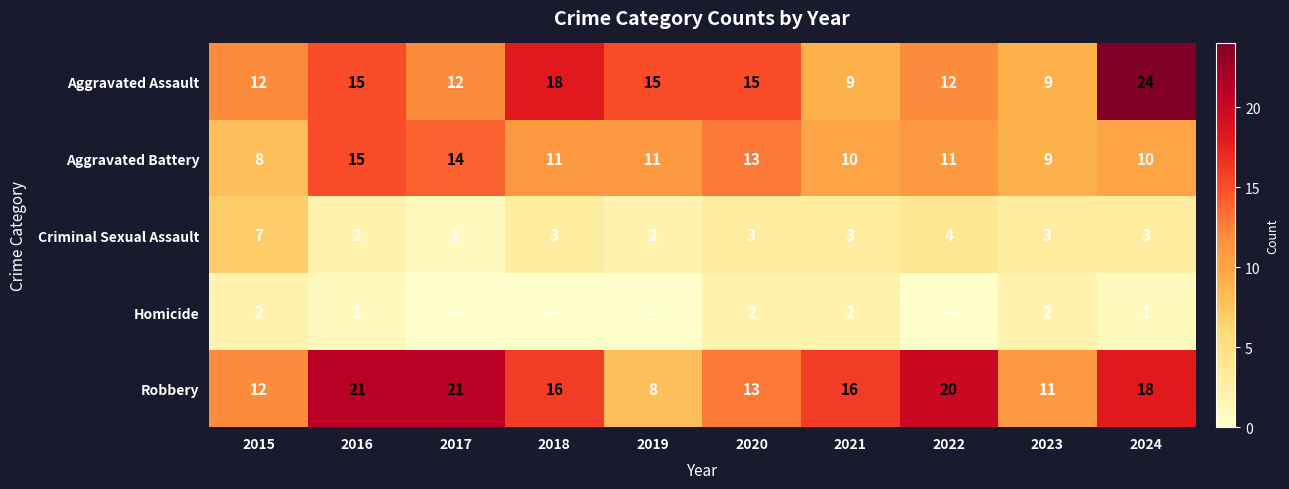

What is the difference between the maximum and minimum values in the Aggravated Assault series?

15